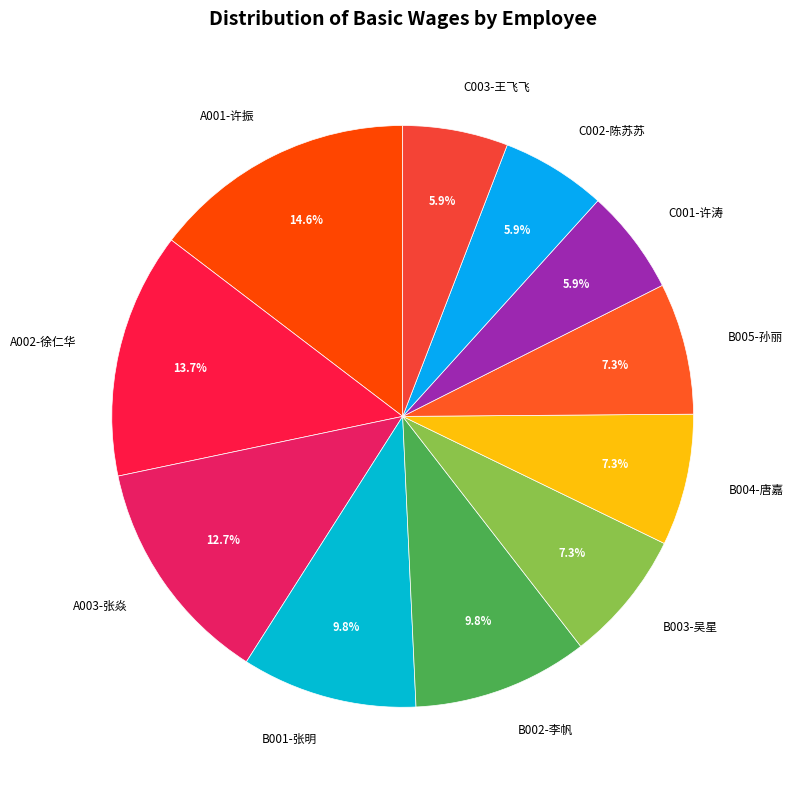

Approximately how many times larger is the value at A002-徐仁华 compared to B002-李帆?

1.4